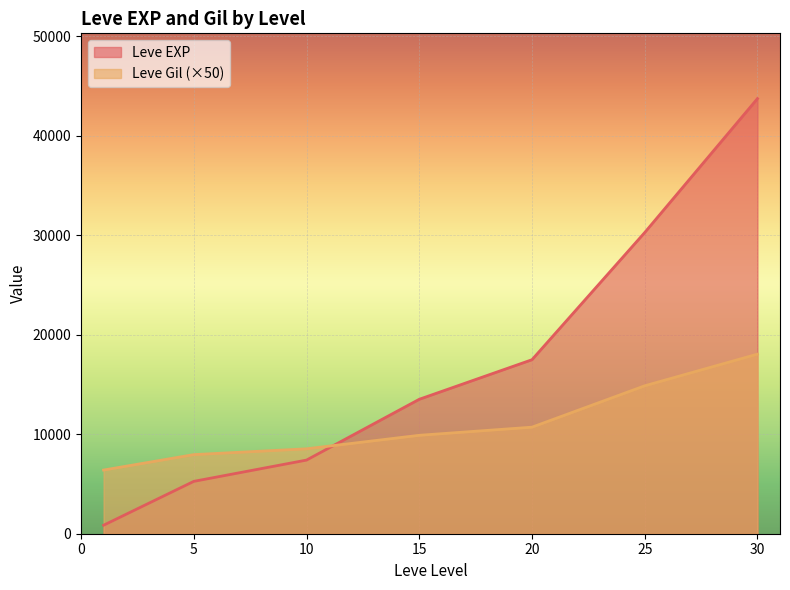

What is the total value across all series at 5?

13211.7